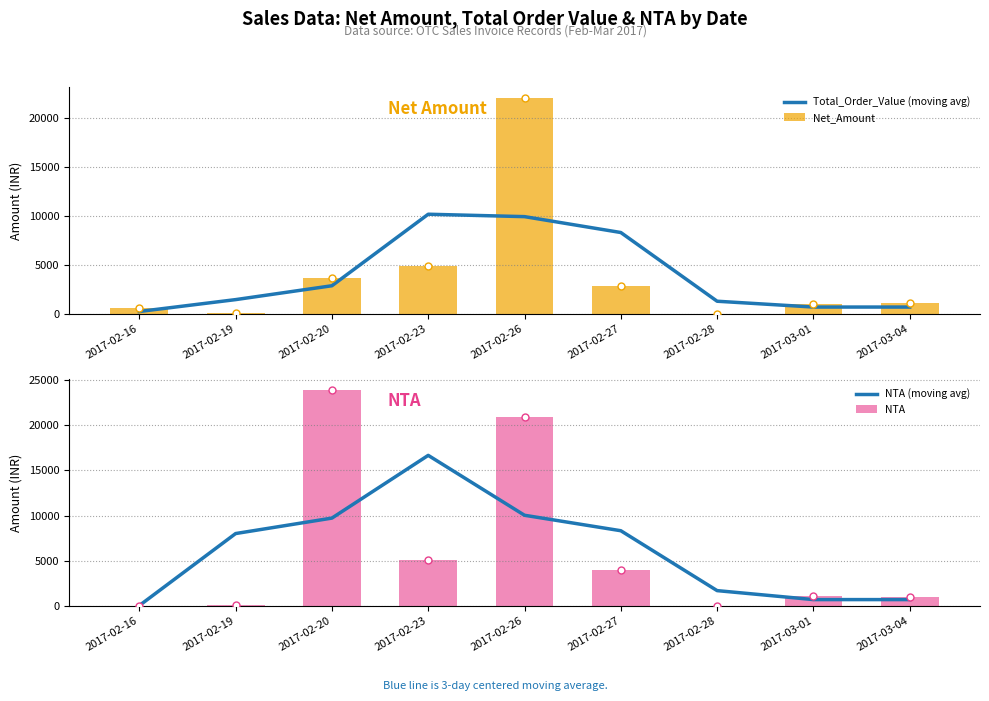

List the labels in order of NTA value, largest first.

2017-02-20, 2017-02-26, 2017-02-23, 2017-02-27, 2017-03-01, 2017-03-04, 2017-02-19, 2017-02-16, 2017-02-28